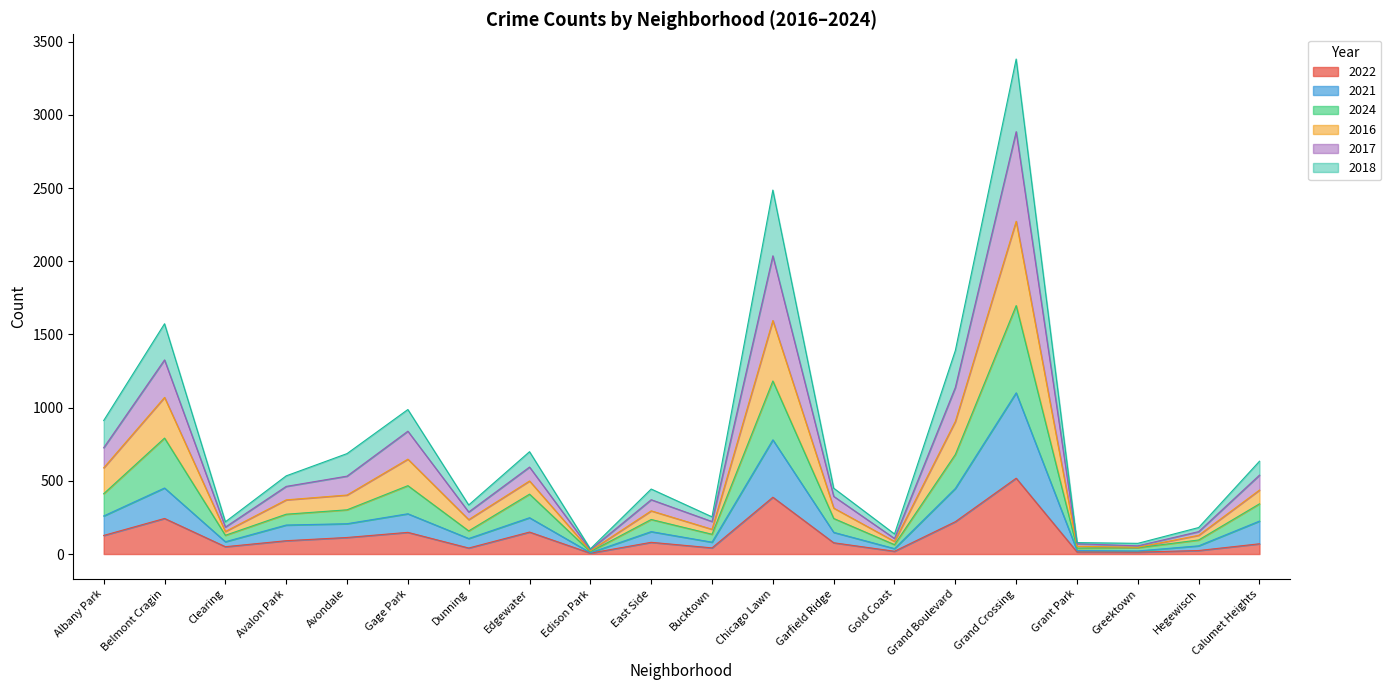

Is the value of 2022 at Edison Park greater than the value of 2024 at Edgewater?

No